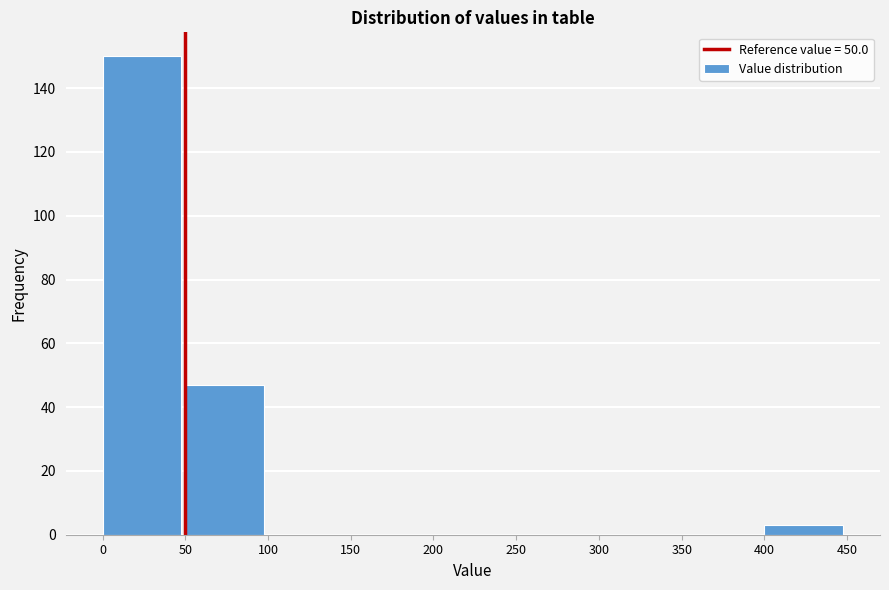

Reading left to right, transcribe this chart: for each bar, give the range it covers on the x-axis and its height. The values are not printed on the chart, so give them approximately, as read against the axis.

0 to 50: 150
50 to 100: 48
100 to 150: 0
150 to 200: 0
200 to 250: 0
250 to 300: 0
300 to 350: 0
350 to 400: 0
400 to 450: 4